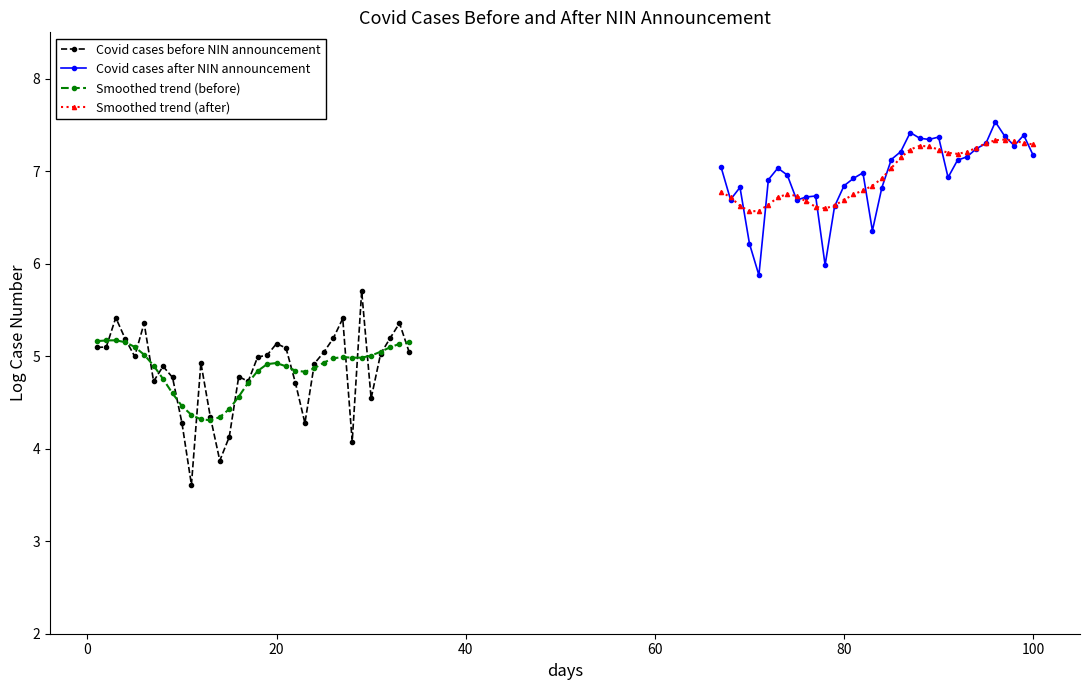

What is the value of the Covid cases before NIN announcement point at the 33rd from the left?

5.4